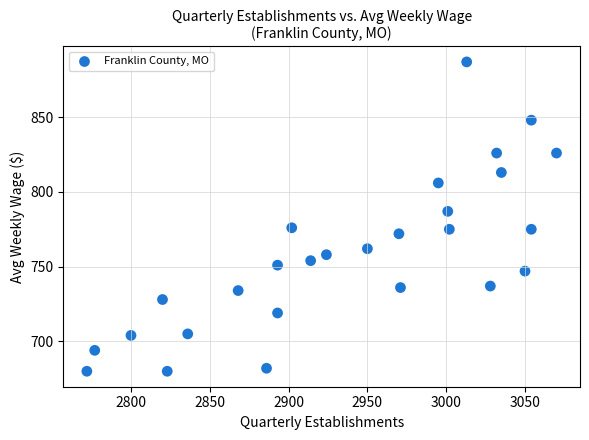

What is the range of Y values (max minus min)?

207